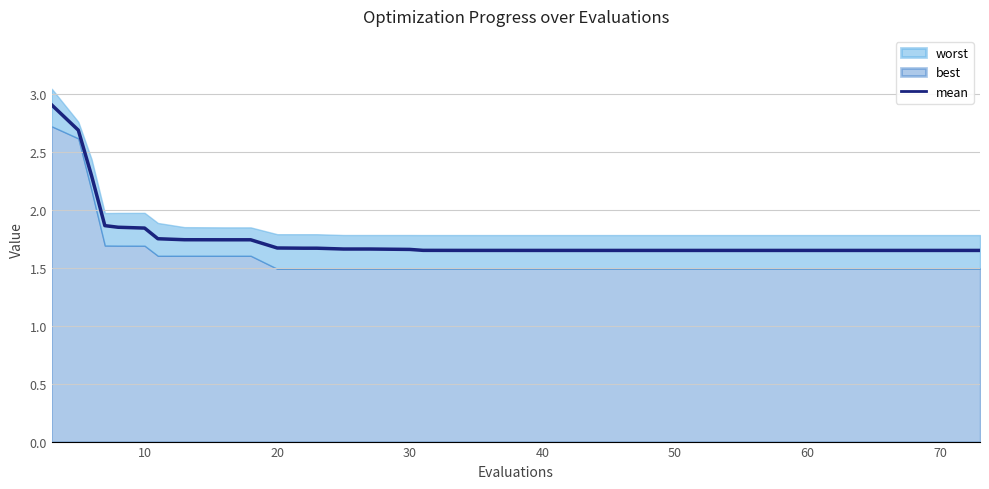

How many lines are shown in the chart?

1